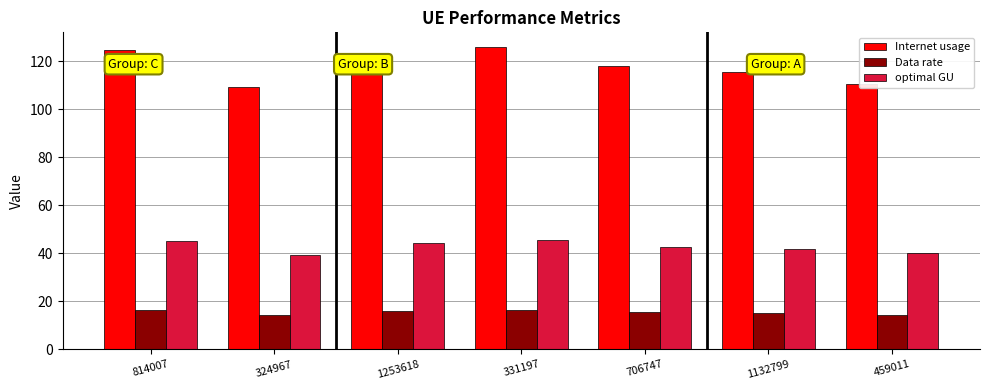

What is the difference between the highest and lowest values at 459011?

96.2